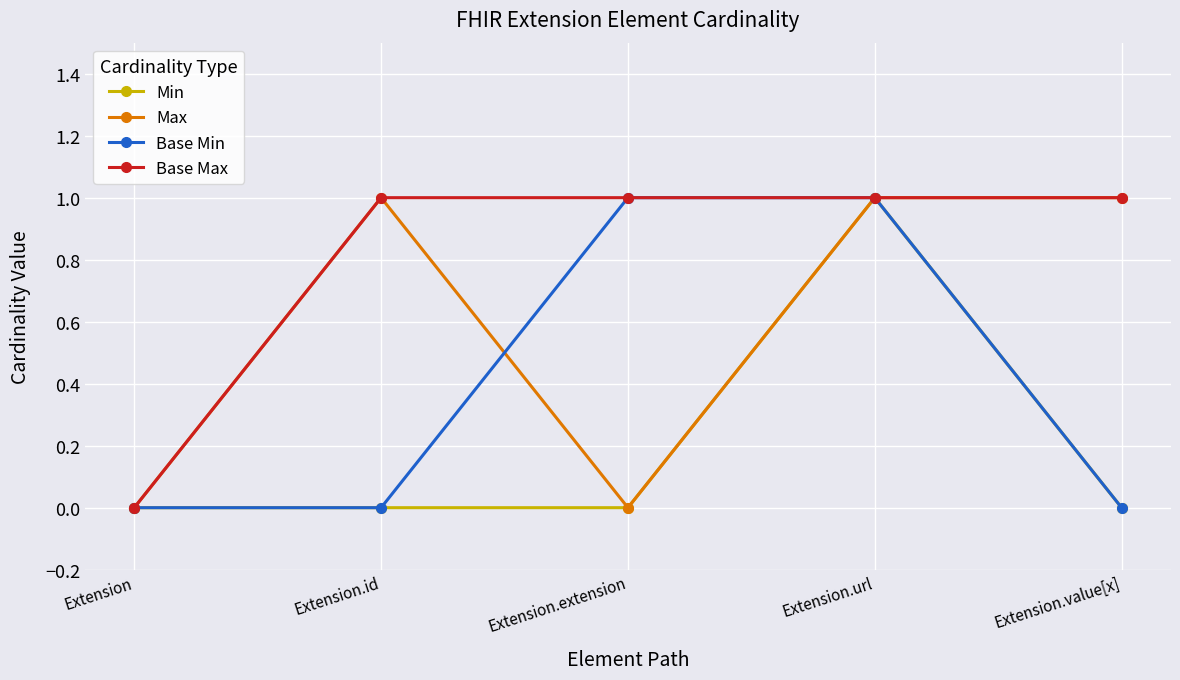

What is the highest value of the Min series?

1